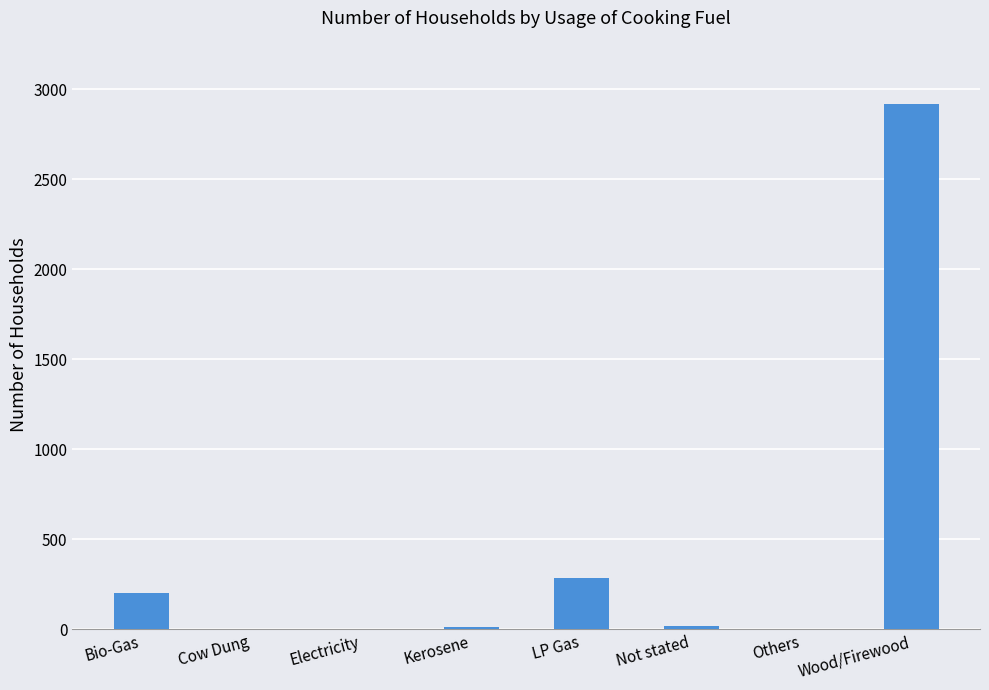

What is the difference between the values at Not stated and Cow Dung?

18